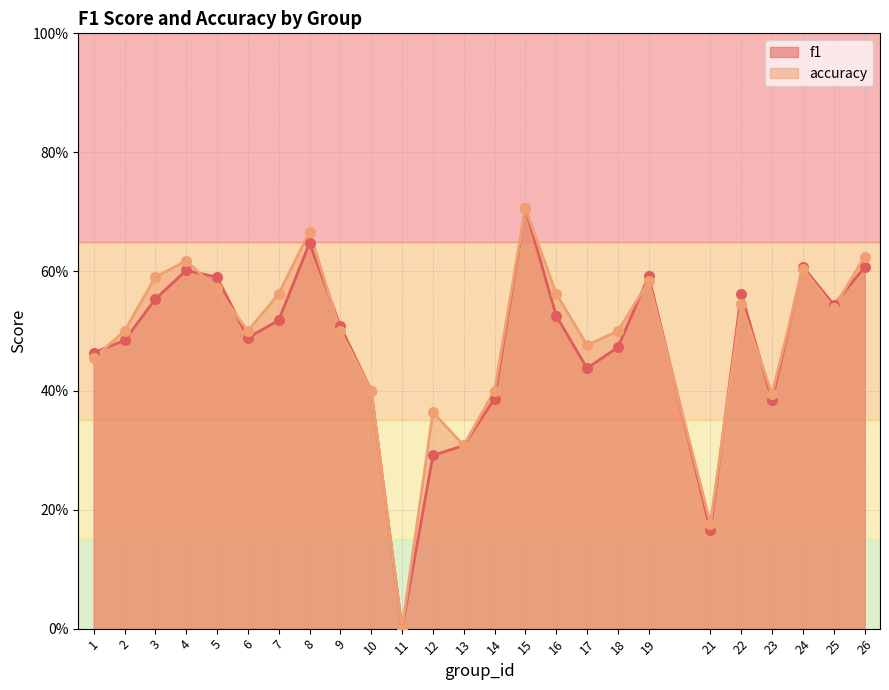

Which series has the largest total across all categories?

accuracy